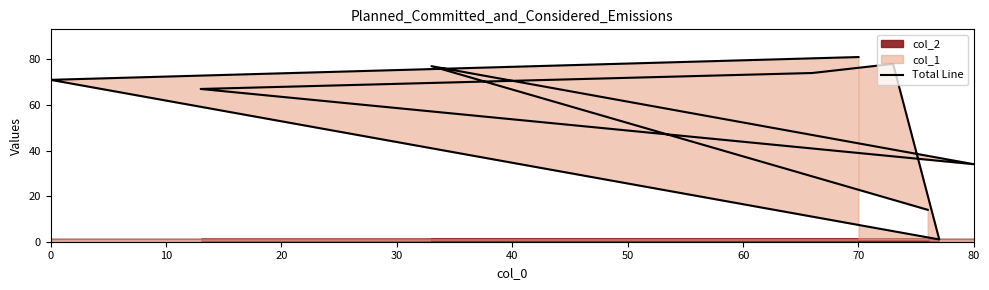

Reading left to right, what are all the values shown in this chart?

14	77	34	67	74	78	1	71	81